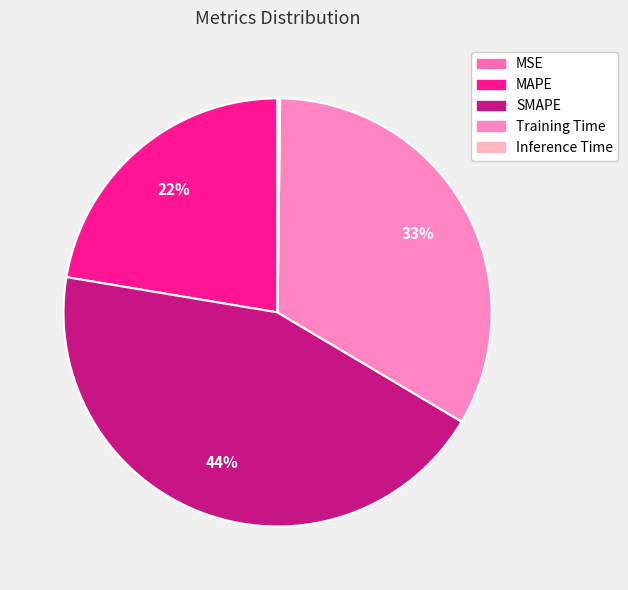

The Training Time slice represents 33% of the pie. True or false?

True